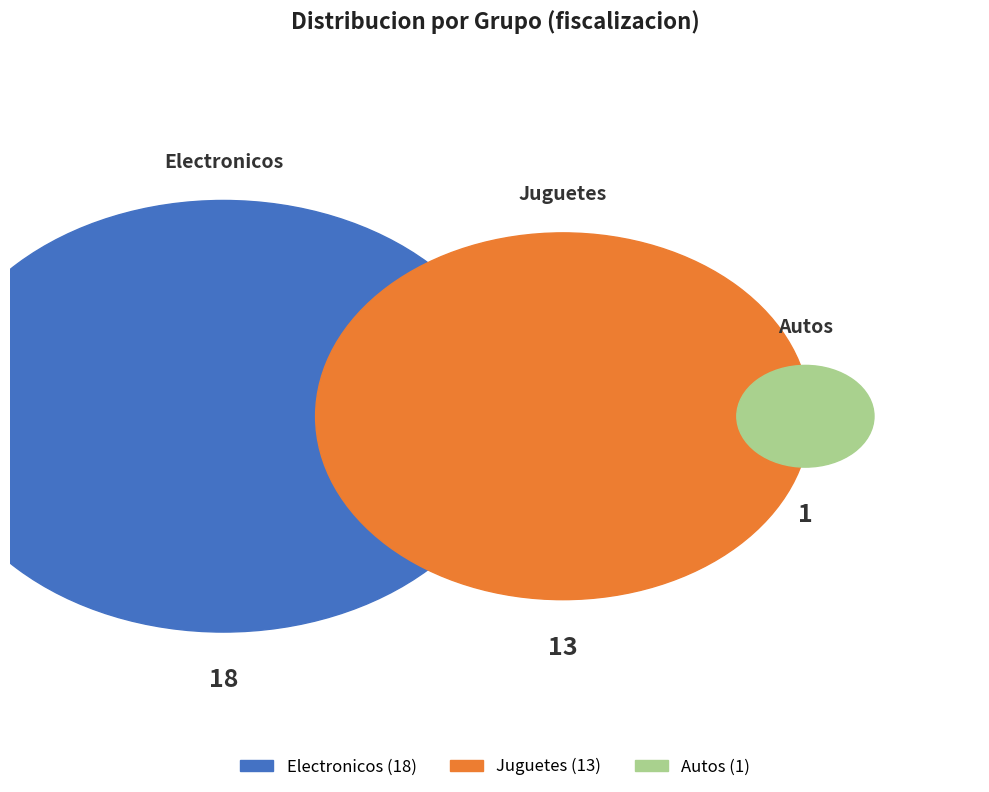

To the nearest percent, what percentage of the pie is electronicos?

56%